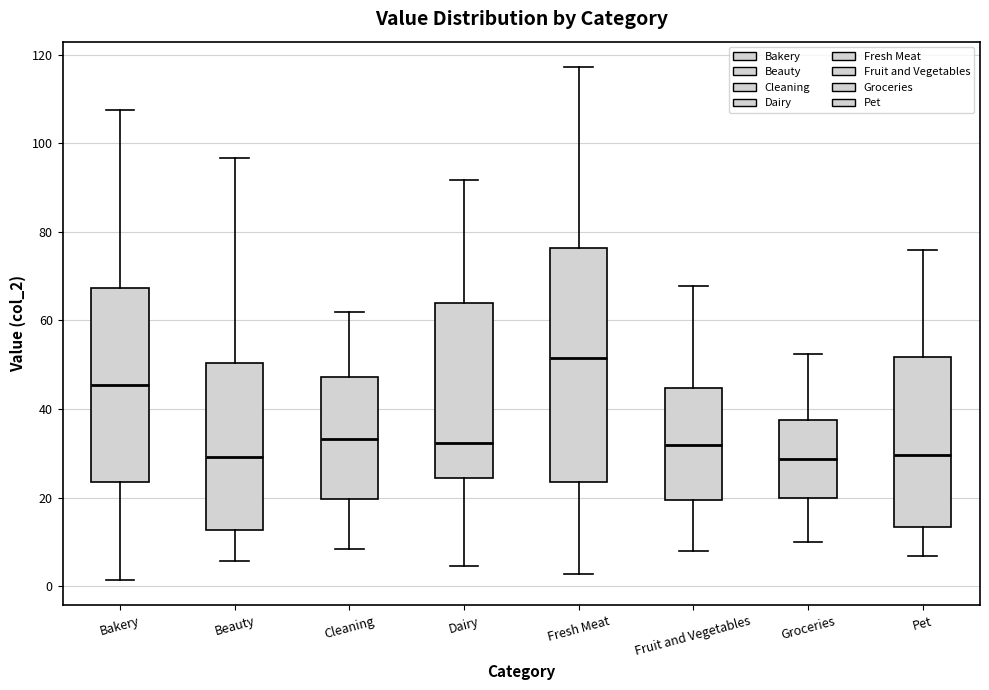

Where does the median line of the box for Cleaning sit on the y-axis? The values are not printed on the chart, so give them approximately, as read against the axis.

34